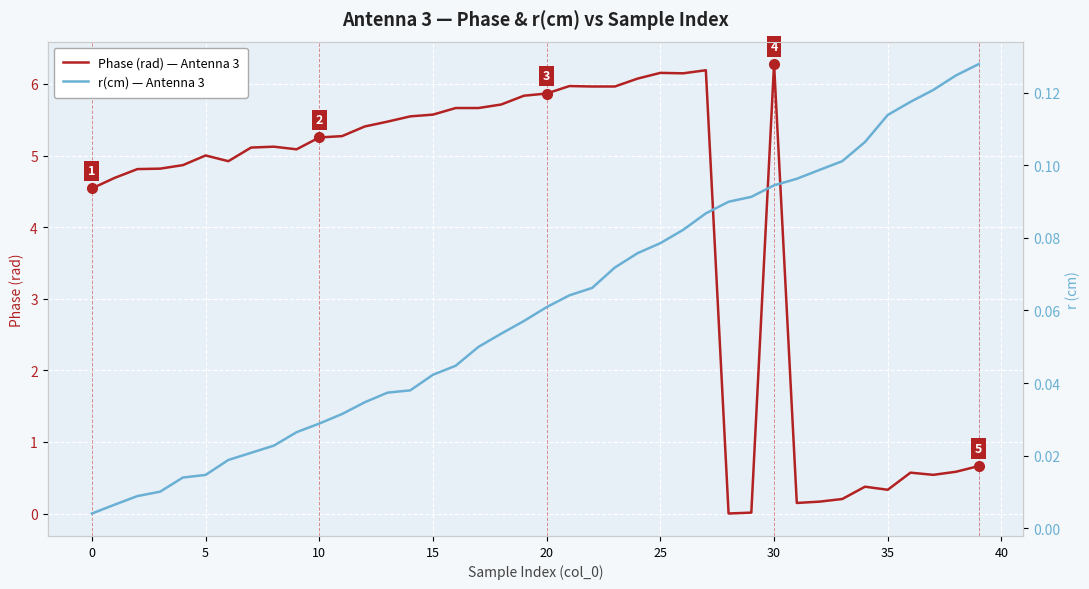

What is the difference between the maximum and minimum values in the r(cm) — Antenna 3 series?

0.1